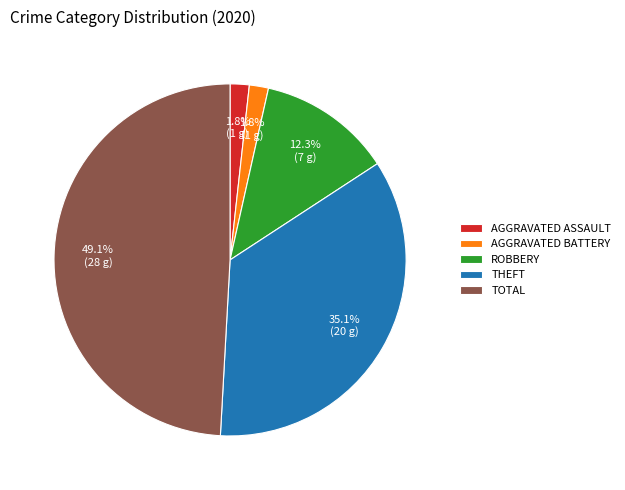

To the nearest percent, what is the difference between the largest and smallest slice percentages?

47%